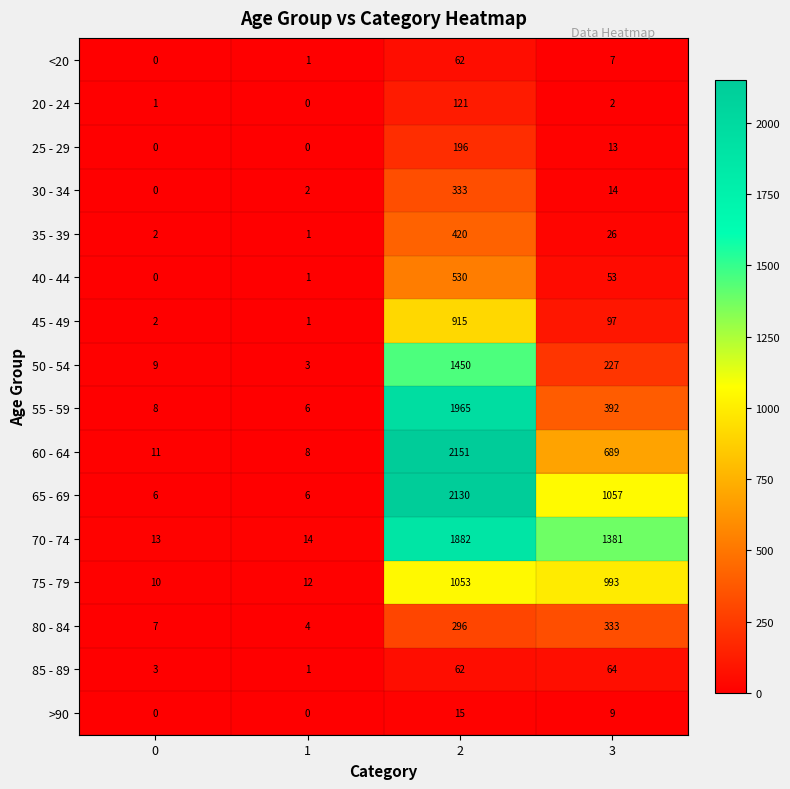

List the labels in order of 55 - 59 value, largest first.

2, 3, 0, 1